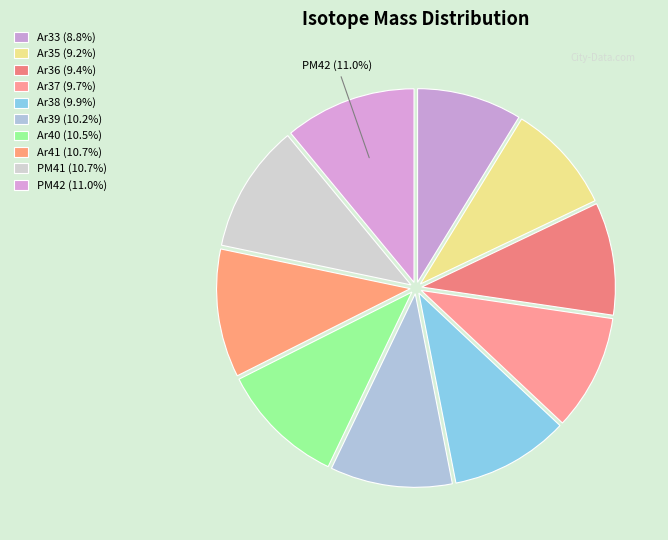

Do PM41 and Ar39 together represent more than half of the pie?

No